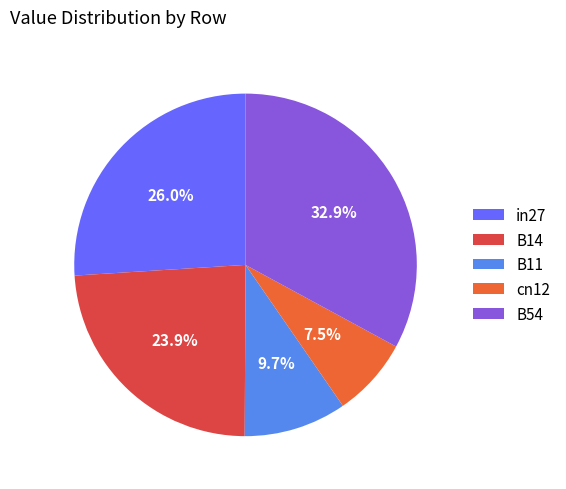

To the nearest percent, what percentage of the pie is B14?

24%